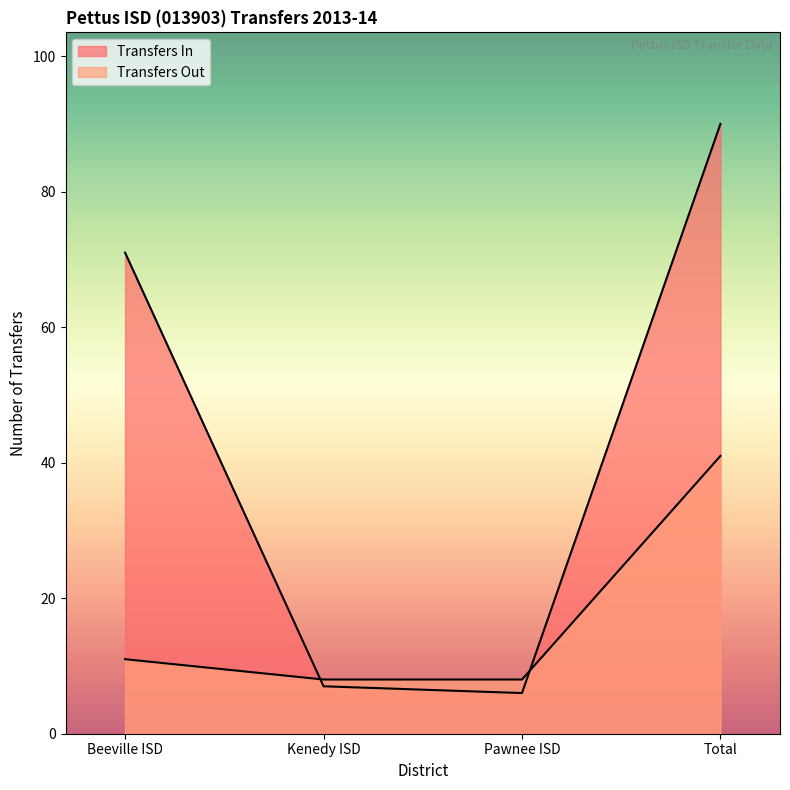

At which label does Transfers Out first exceed 11?

Total